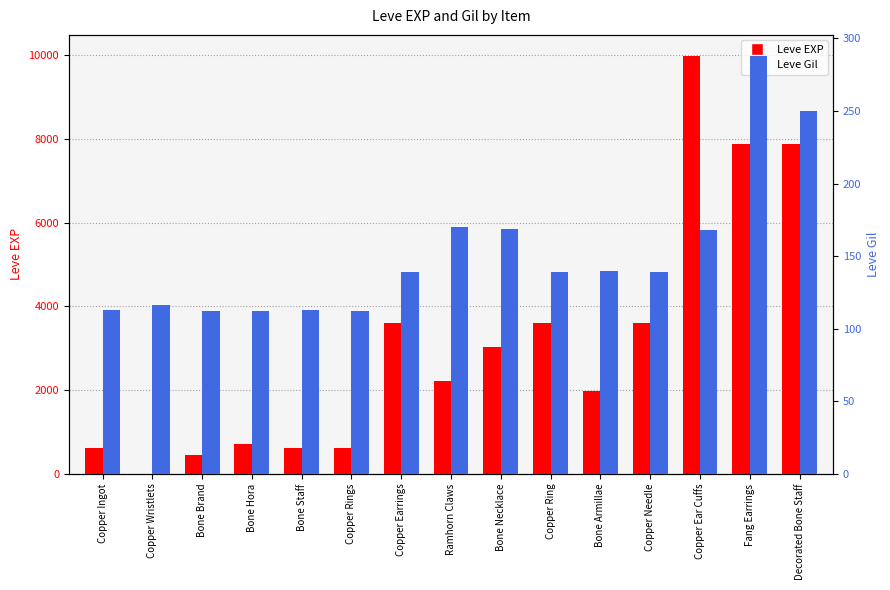

Is it true that Leve Gil equals 484 at Fang Earrings?

False